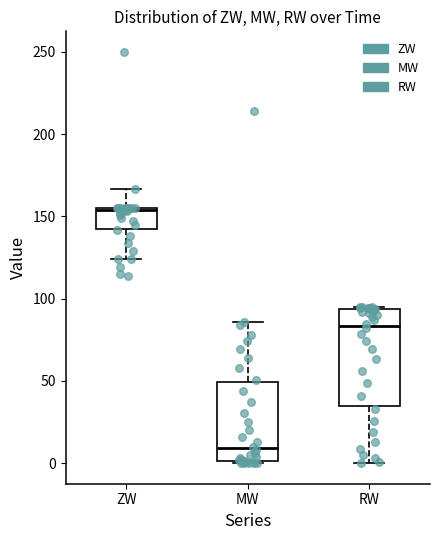

Reading left to right, read every box against the y-axis: the position of its median line, the range the box covers, and the ends of its whiskers. The values are not printed on the chart, so give them approximately, as read against the axis.

ZW: median 155, box 140 to 155, whiskers 125 to 165
MW: median 10, box 0 to 50, whiskers 0 to 85
RW: median 85, box 35 to 95, whiskers 0 to 95